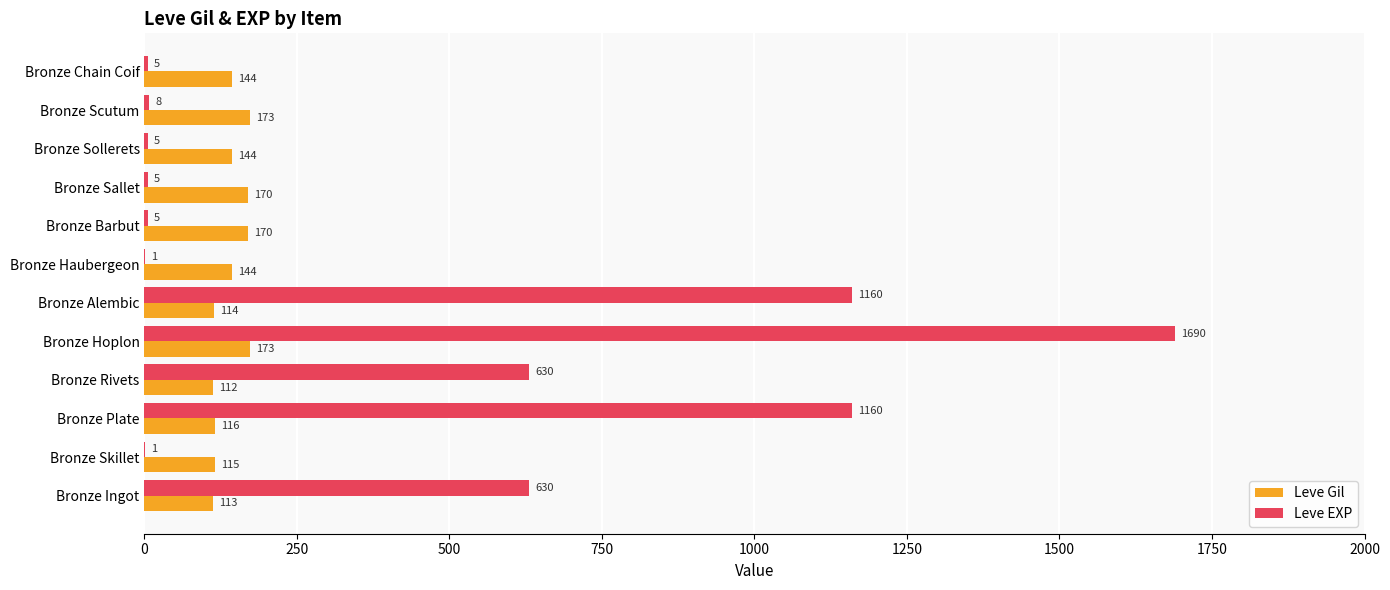

Which series has the largest total across all categories?

Leve EXP